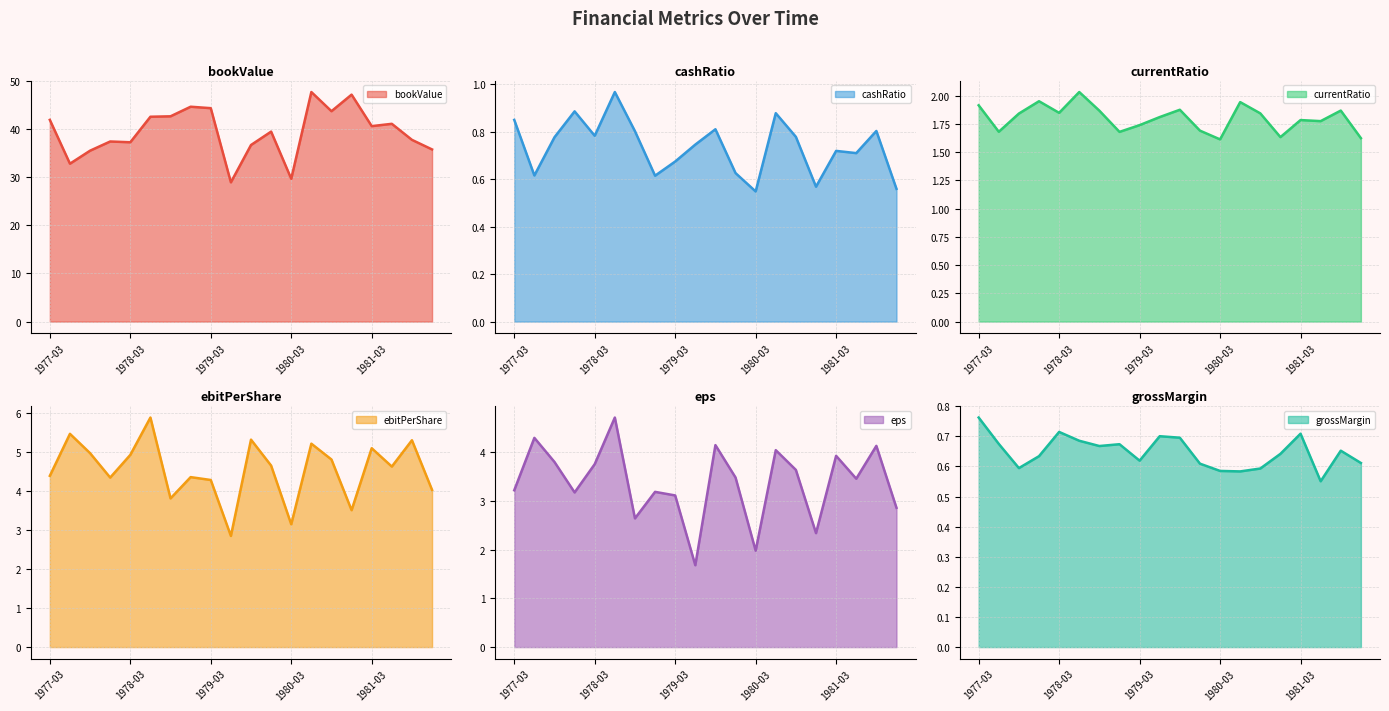

True or false: grossMargin and bookValue cross at least once.

False